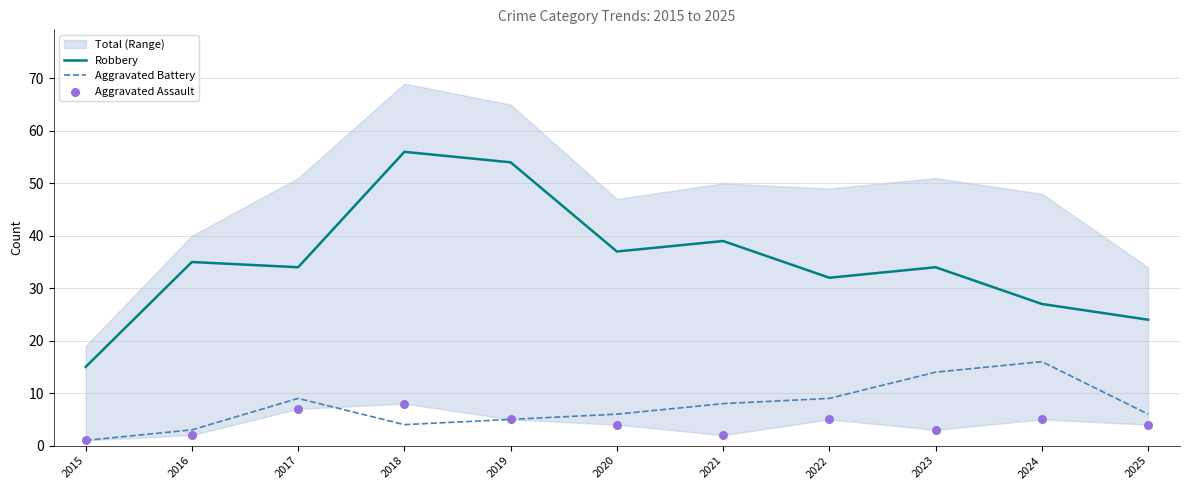

Which series has the widest spread of Y values?

Robbery